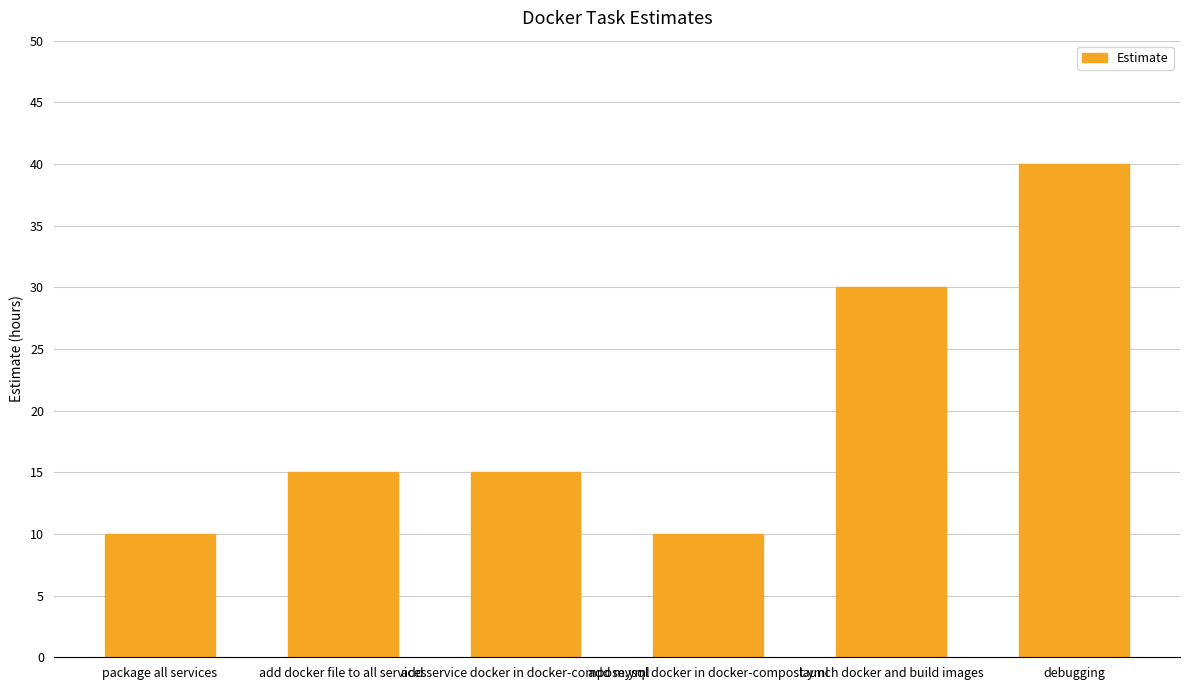

Where is the data nearest to the value 25?

launch docker and build images